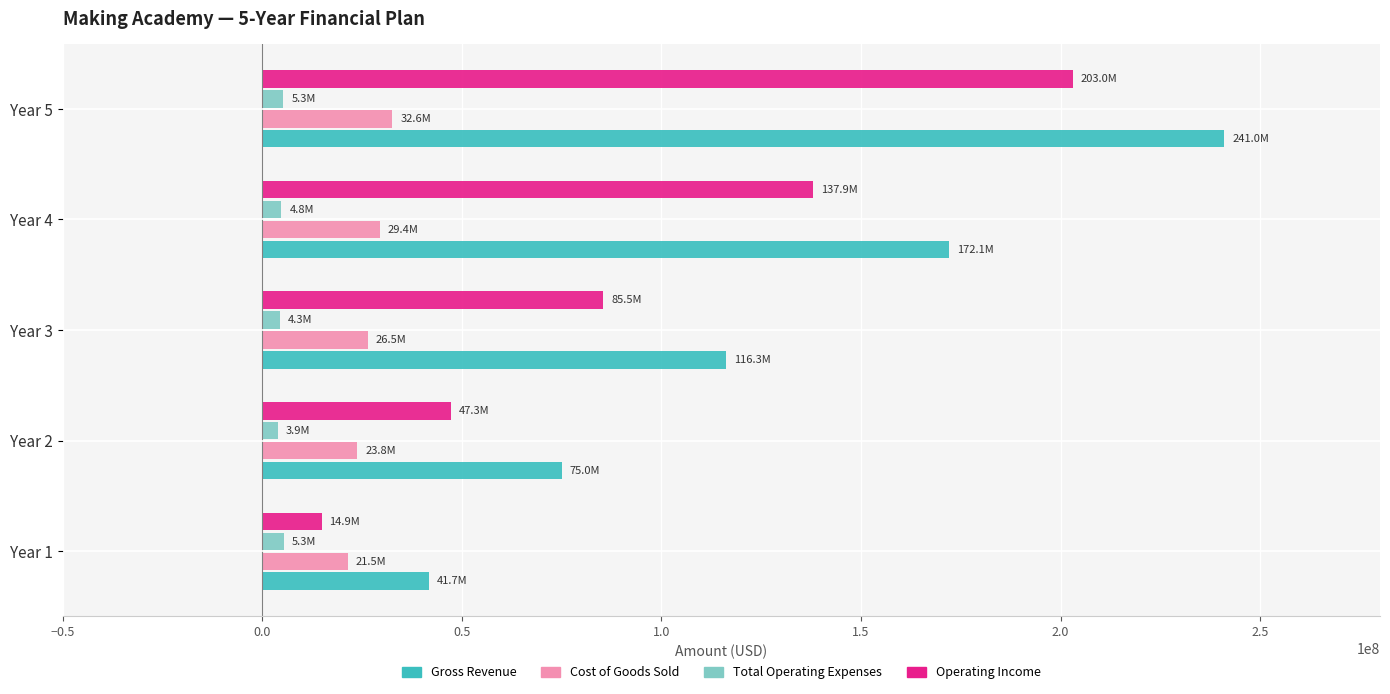

What is the maximum value shown in the chart?

240970201.9